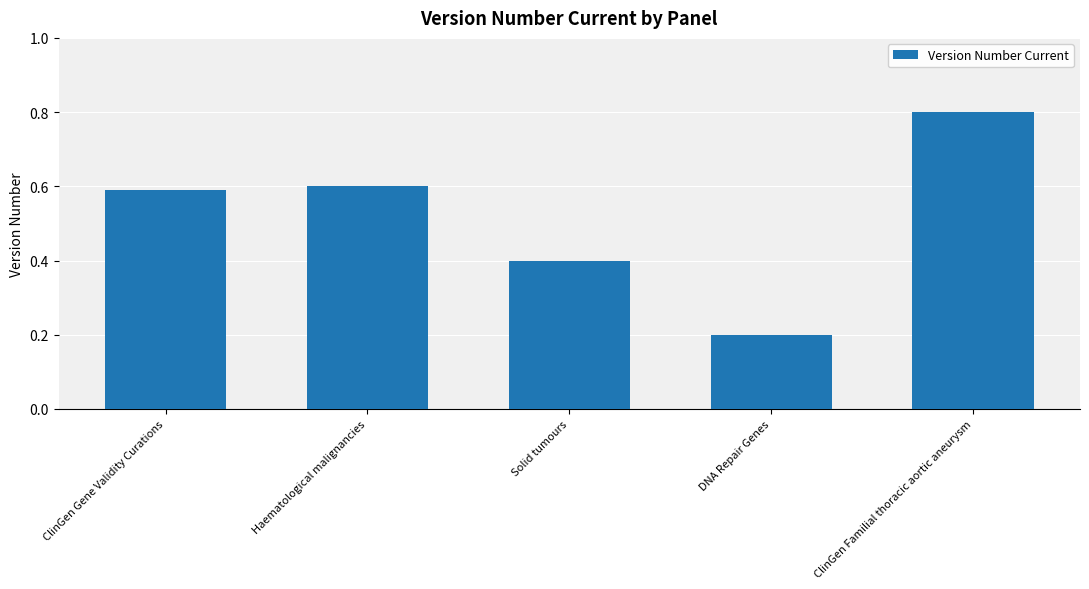

What is the label of the 2nd bar from the right?

DNA Repair Genes